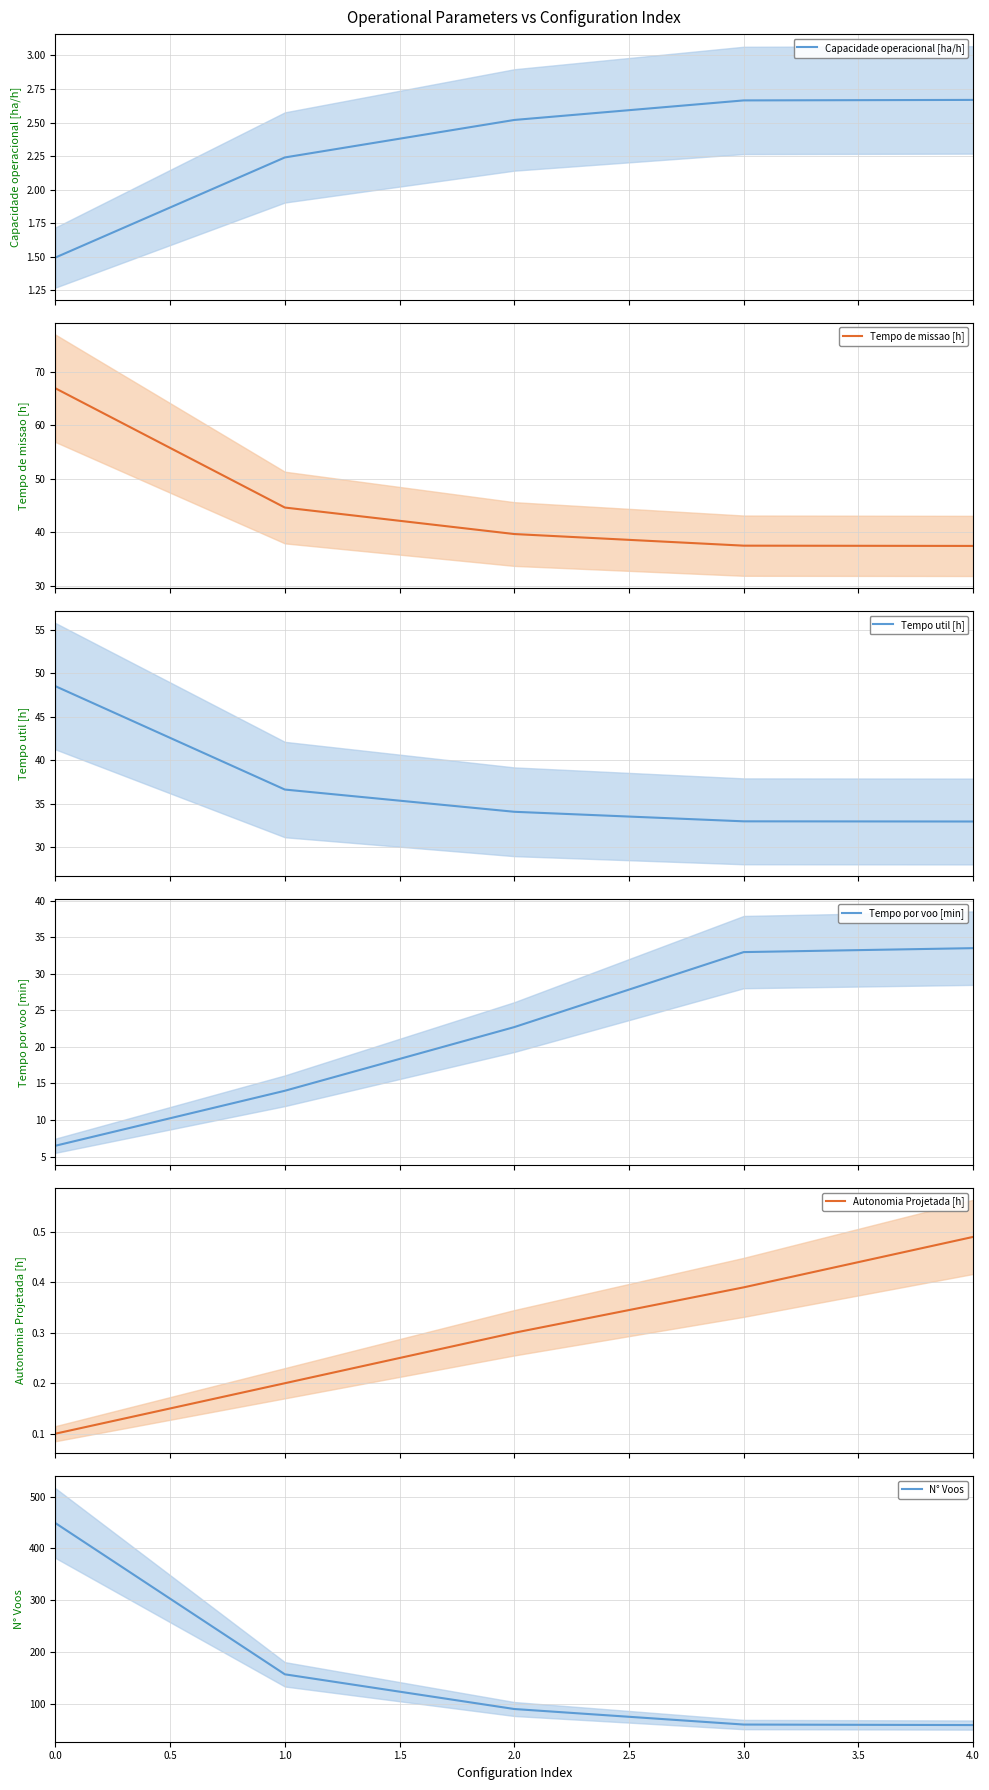

What is the minimum value for Capacidade operacional [ha/h]?

1.5